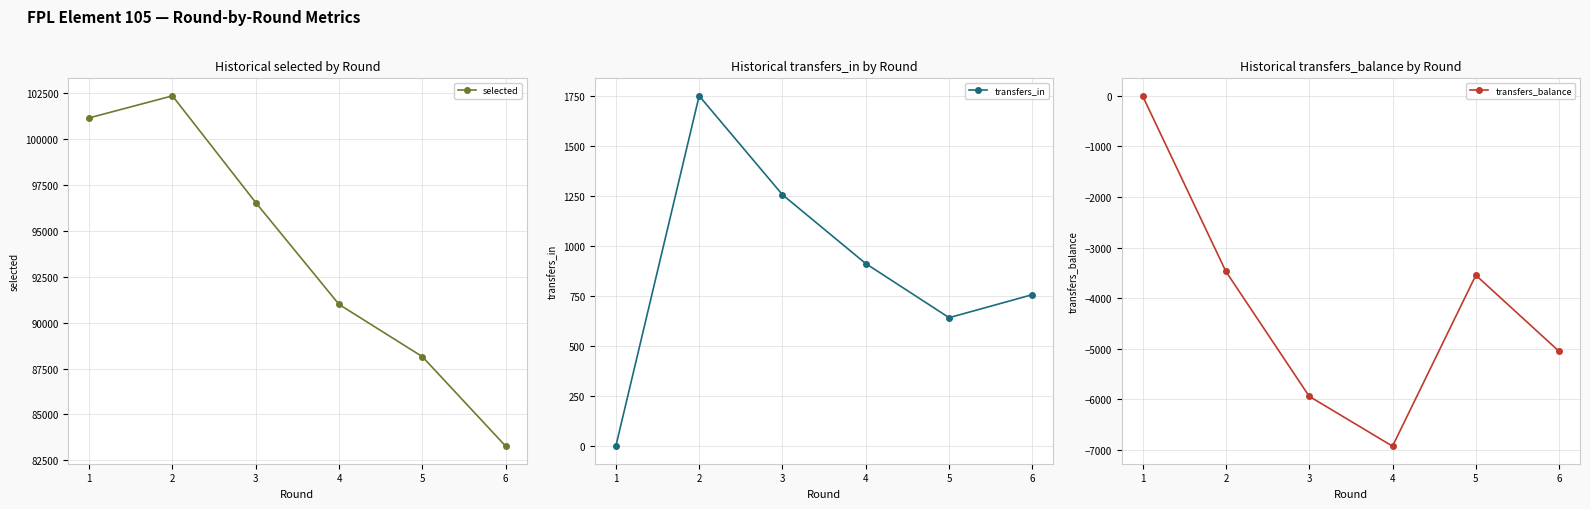

At which label is transfers_in closest to 875?

4